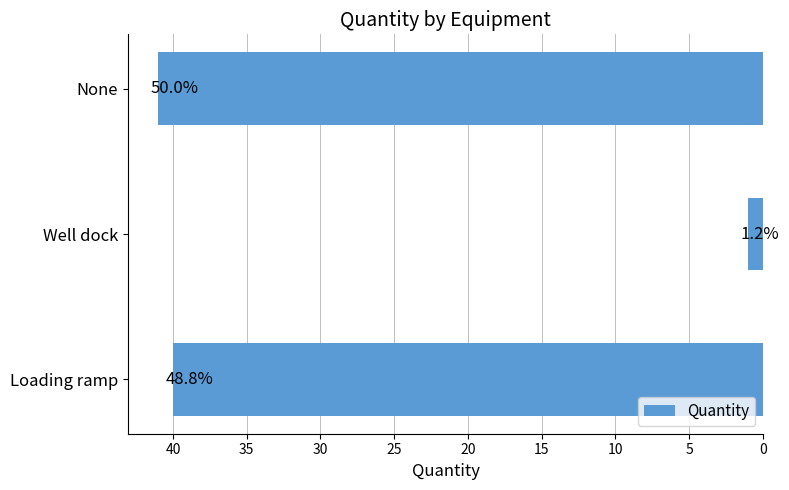

How many bars are there in total?

3